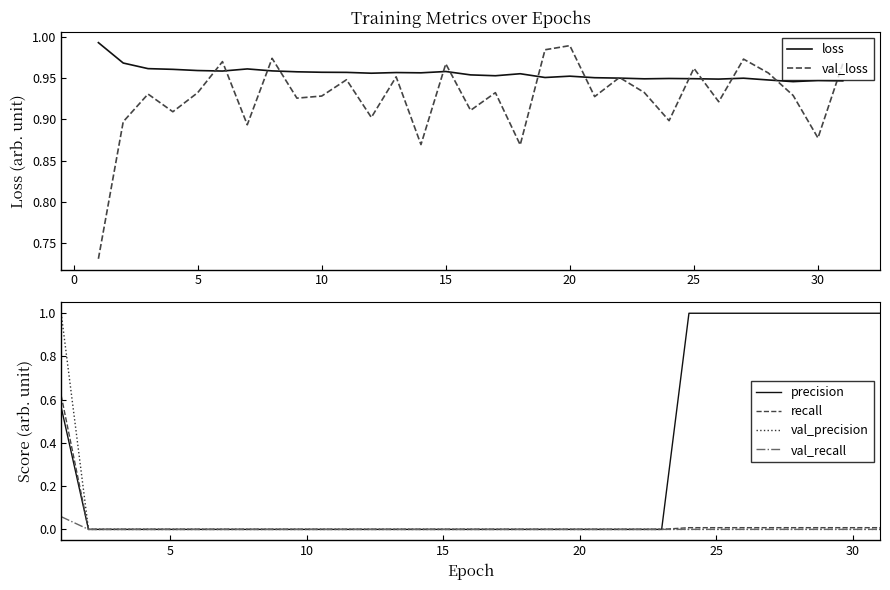

Does the chart display data point markers on the line(s)?

No